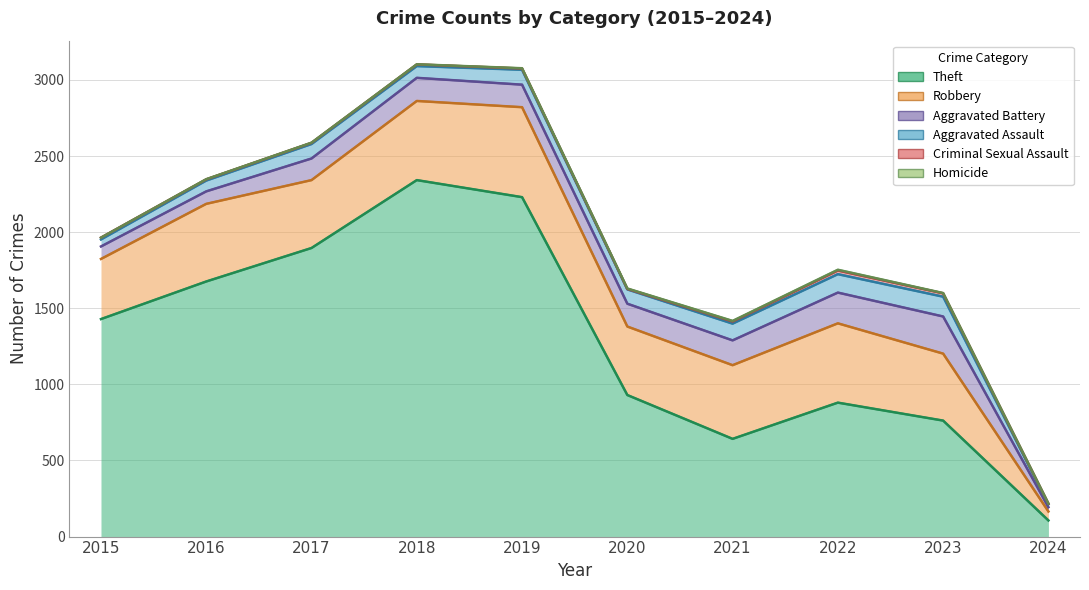

The Aggravated Assault series shows 147 at 2019. True or false?

False